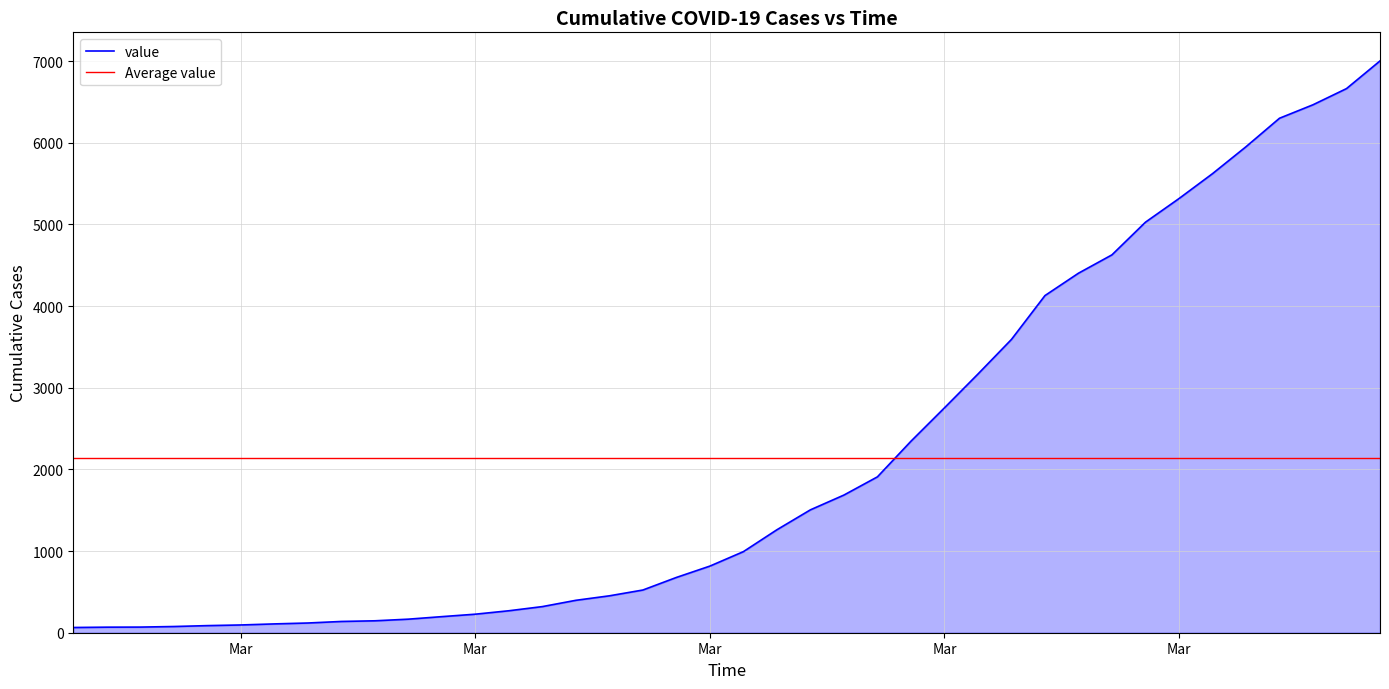

Where does the data first go above 993?

2020-03-19